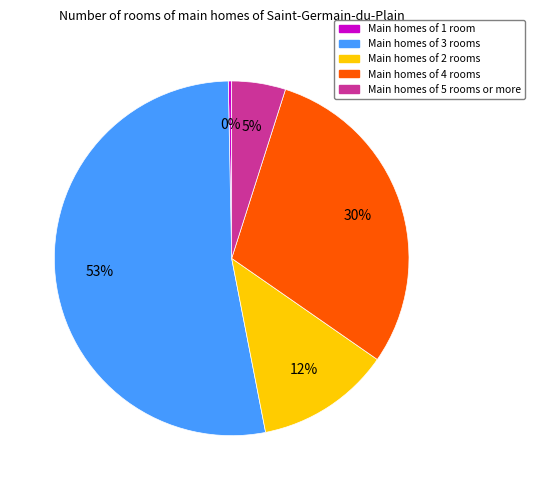

Is there a majority slice in this chart?

Yes